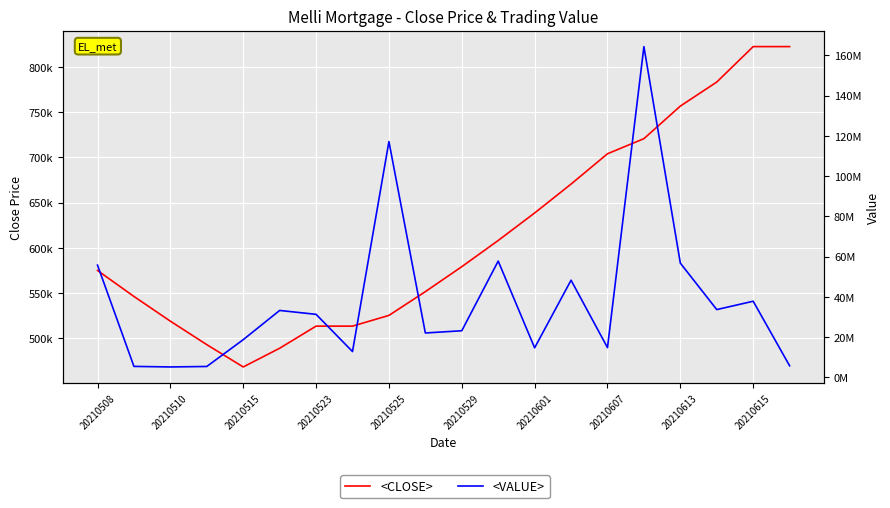

Reading left to right, list all the values displayed in this chart.

<CLOSE>: 575098	546344	519027	493076	468423	489089	513543	513542	525402	551672	579255	608217	638627	670558	704085	720761	756799	783371	822539	822539
<VALUE>: 55784538	5463440	5190270	5423836	18736920	33258024	31326123	12838560	117164597	22066880	23170200	57780615	14688421	48280176	14785785	164333412	56759925	33684936	37836794	5757773